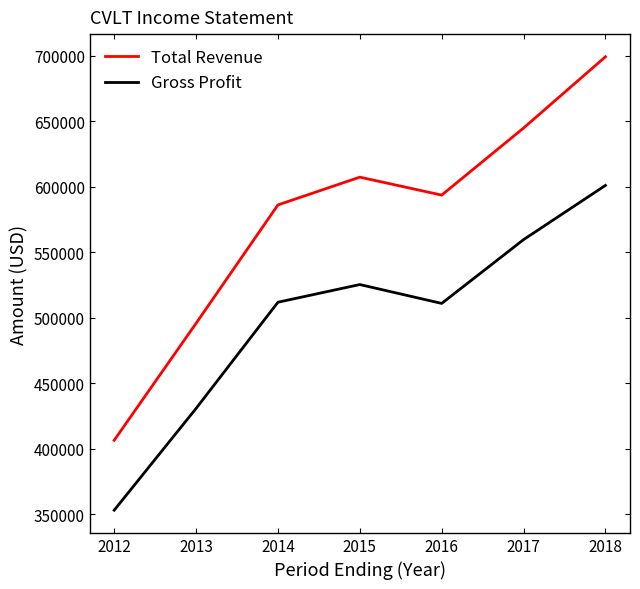

What are all the series names shown in the legend?

Total Revenue, Gross Profit